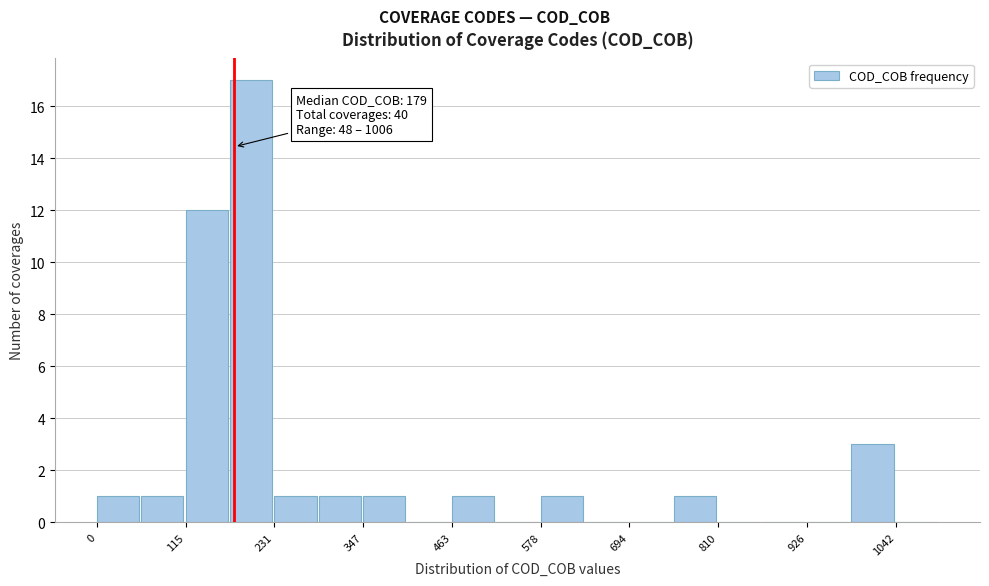

Around what value on the x-axis is the tallest bar? Give the approximate position of its centre, as read against the axis.

200